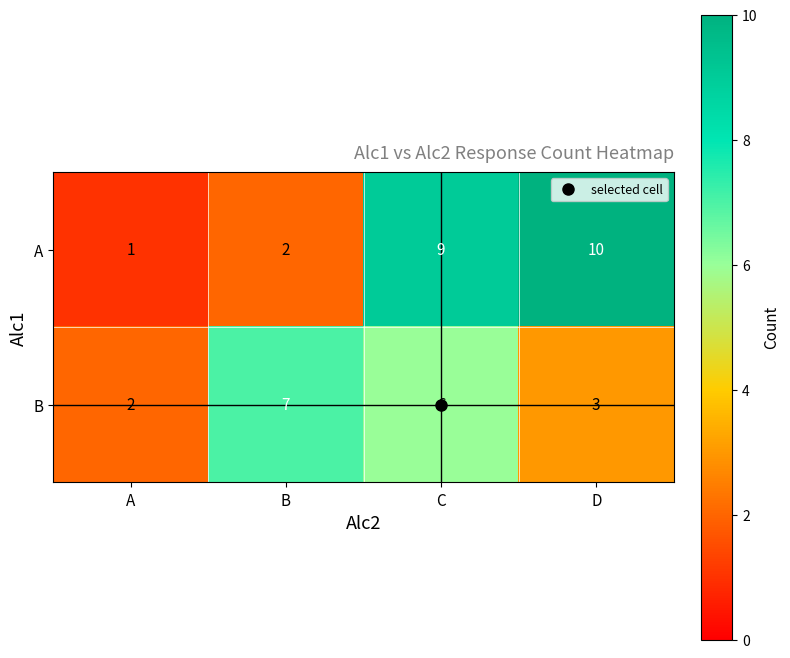

At which label does B first exceed 6?

B